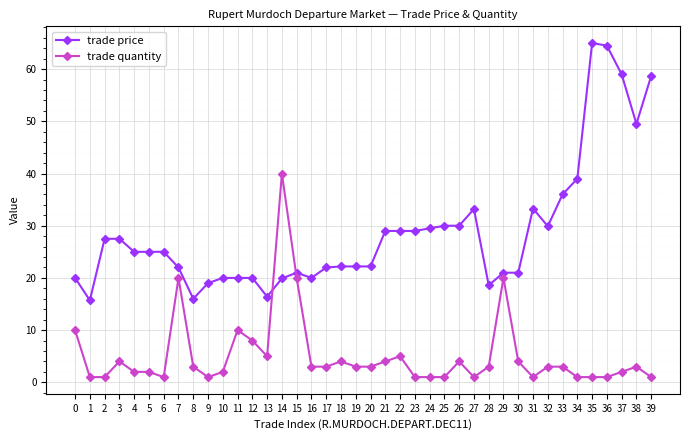

True or false: trade quantity has a value of 3.0 at 28.

True